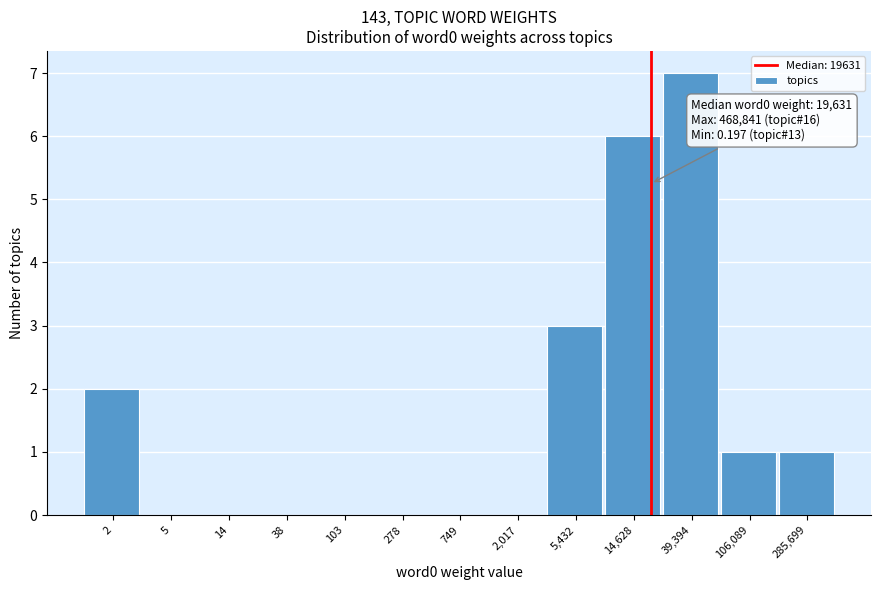

Reading left to right, list all the values displayed in this chart.

2=2	5=0	14=0	38=0	103=0	278=0	749=0	2,017=0	5,432=3	14,628=6	39,394=7	106,089=1	285,699=1